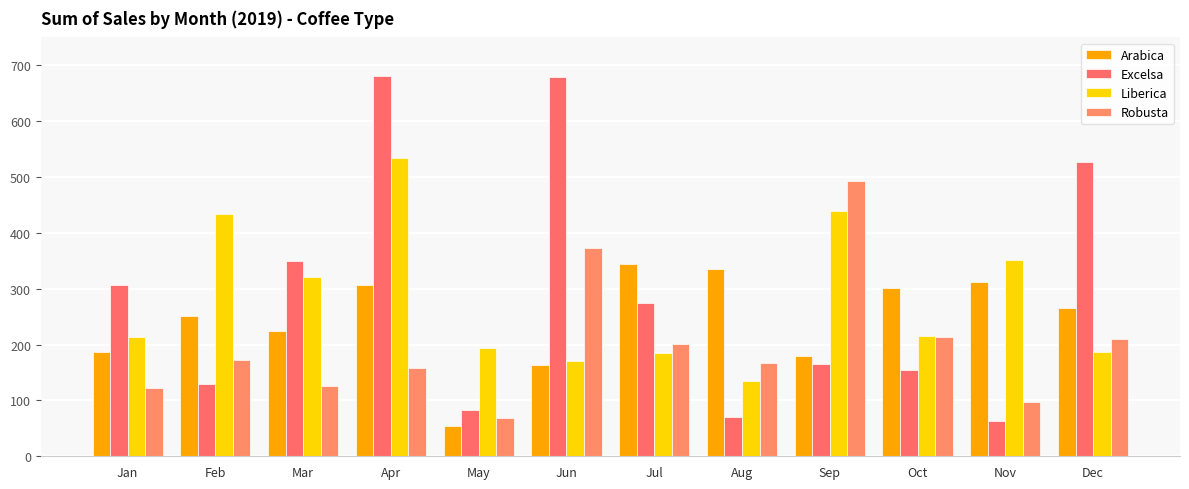

At how many categories does at least one series exceed 276?

11